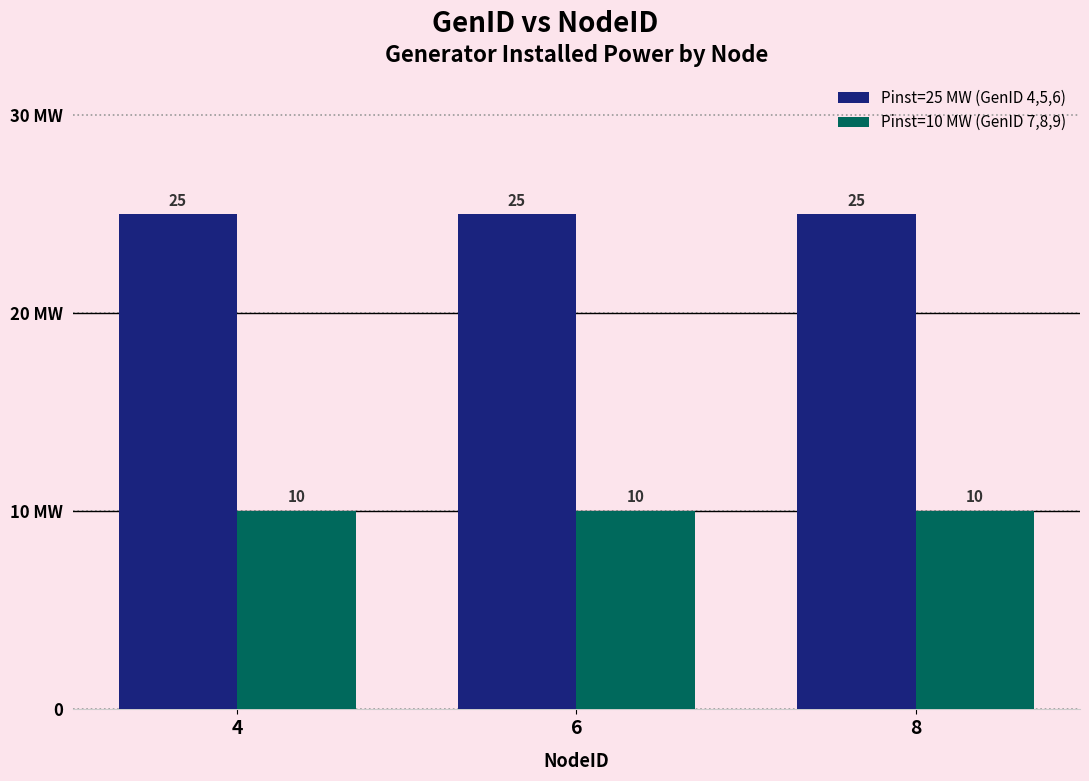

Where is Pinst=10 MW (GenID 7,8,9) nearest to the value 10?

4